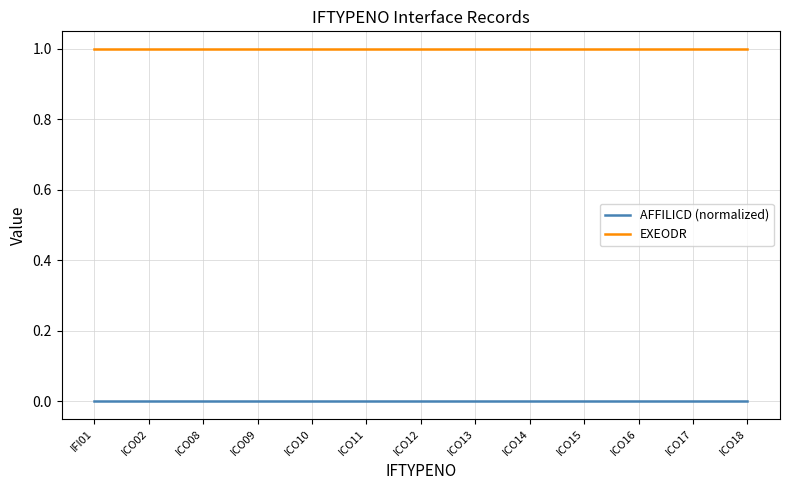

What is the lowest value of the EXEODR series?

1